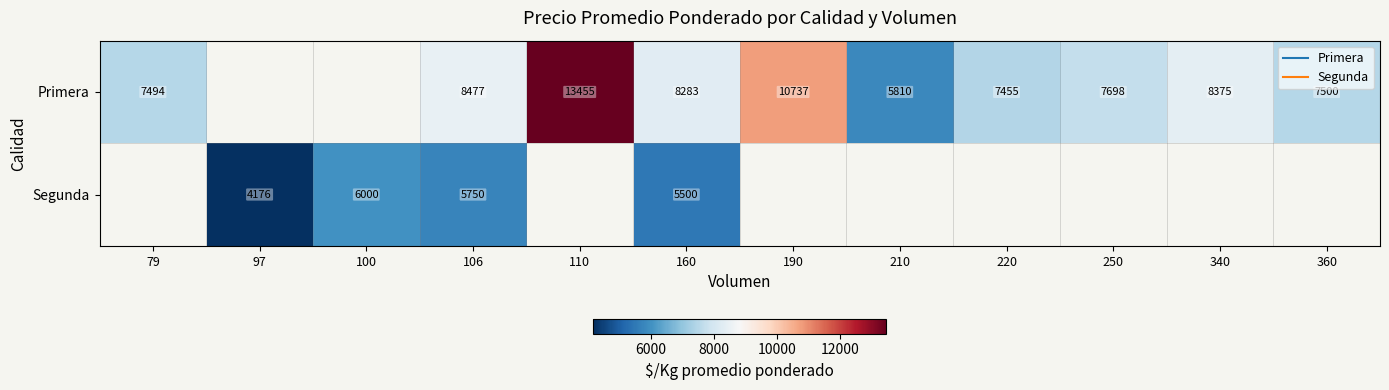

Is it true that Segunda equals 7853.8 at 100?

False